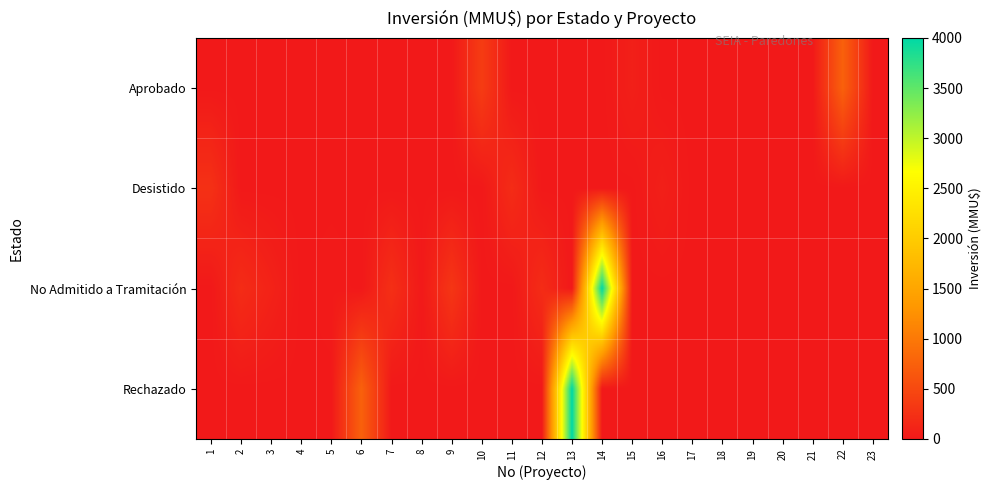

How many categories are shown in the chart?

23